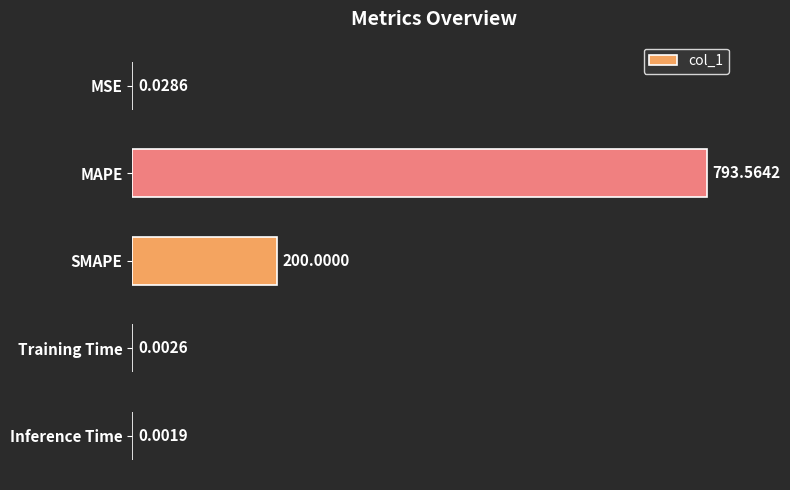

Between Inference Time and MSE, which is larger?

MSE